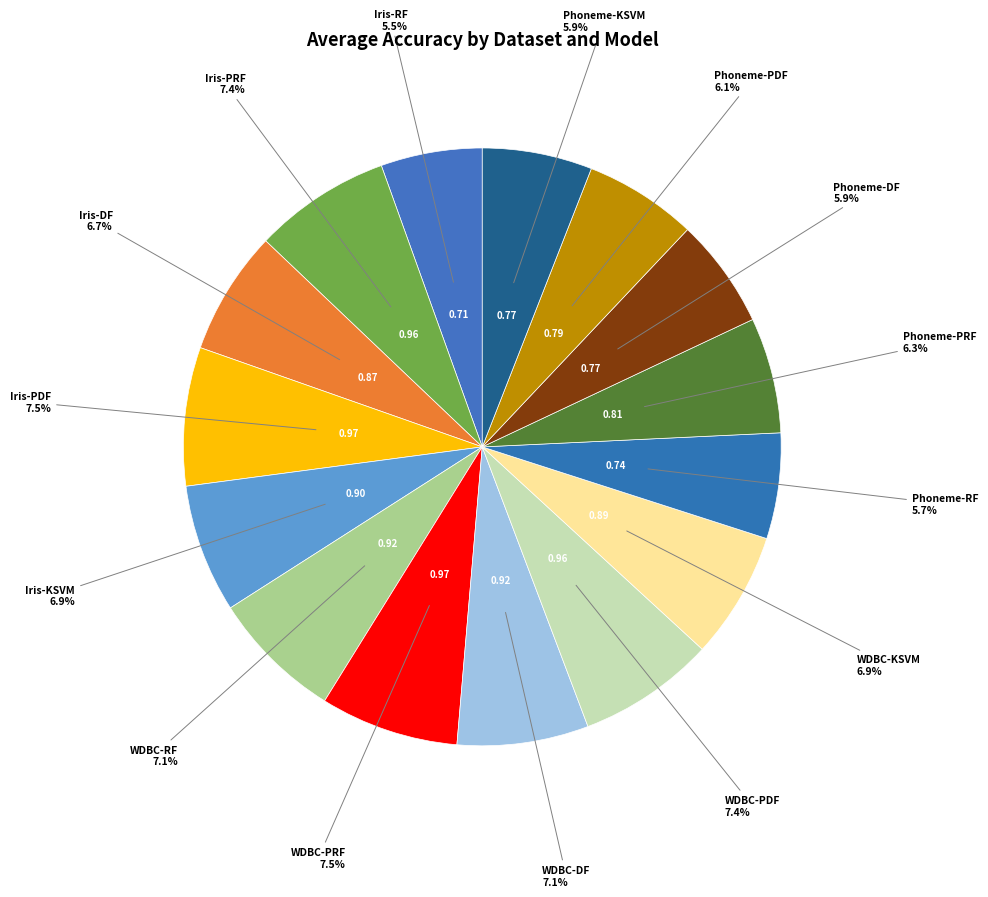

How many segments does this pie chart have?

15